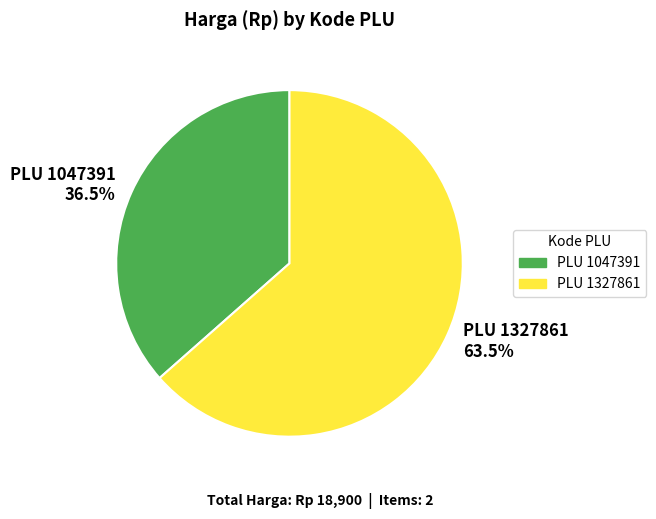

What percentage is NOT represented by PLU 1047391 36.5%?

63.5%